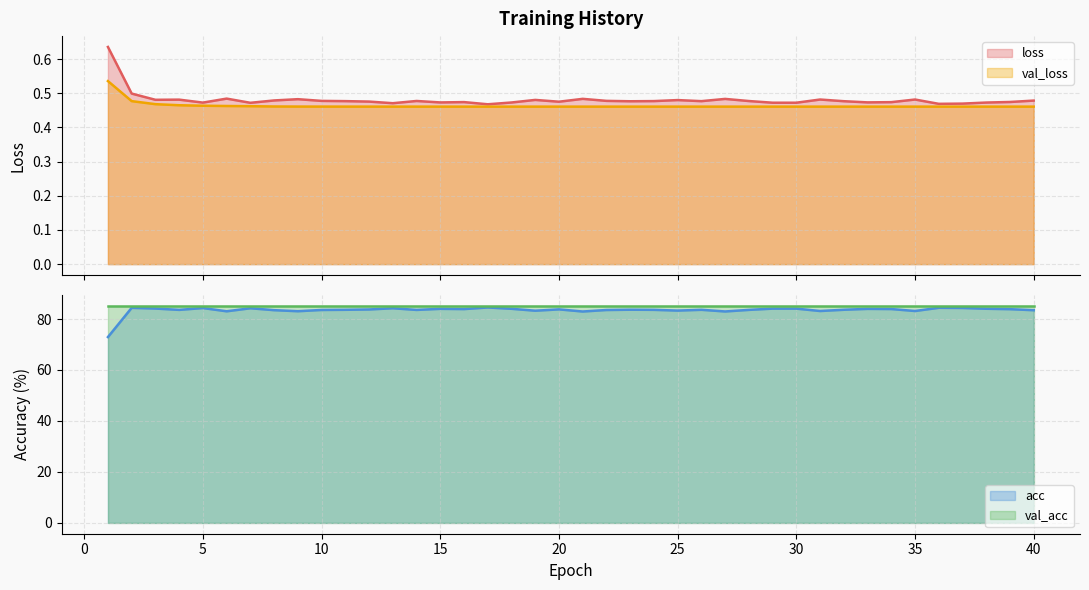

True or false: val_loss and loss cross at least once.

False